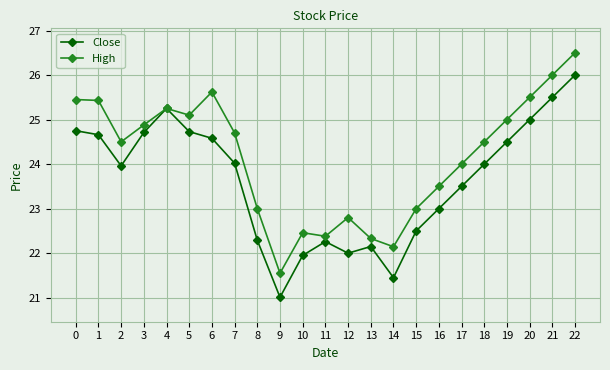

What is the difference between the second highest and second lowest values in the High series?

3.9